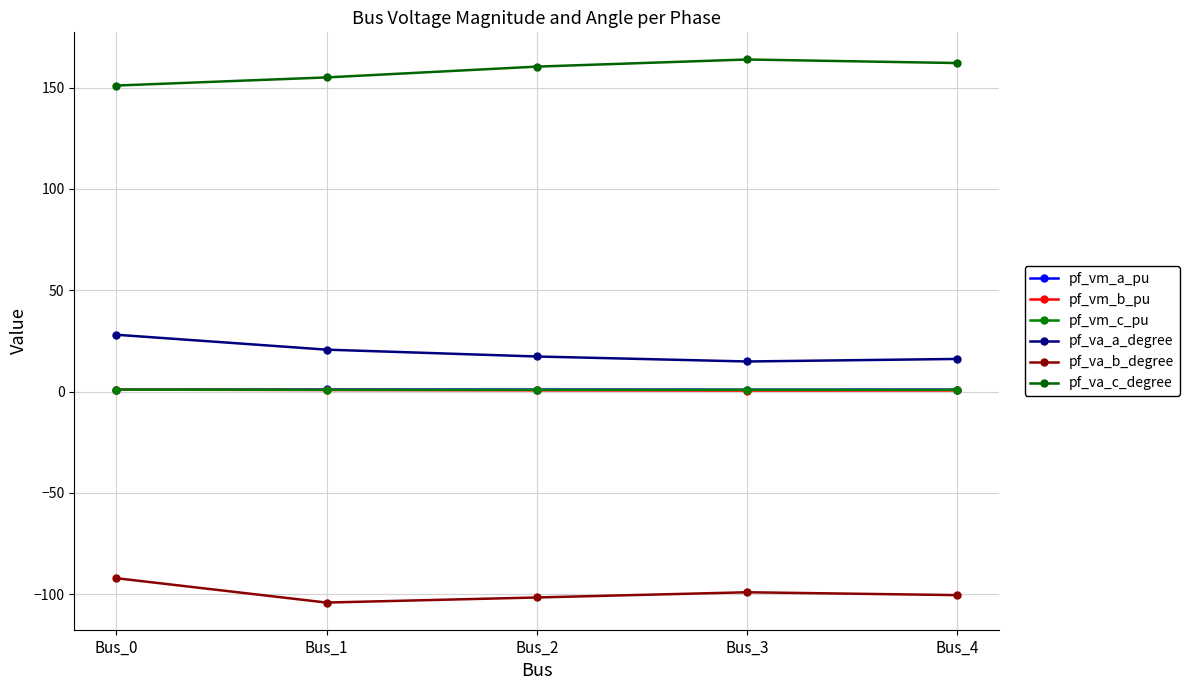

At Bus_0, list the series in order from largest to smallest.

pf_va_c_degree, pf_va_a_degree, pf_vm_a_pu, pf_vm_c_pu, pf_vm_b_pu, pf_va_b_degree